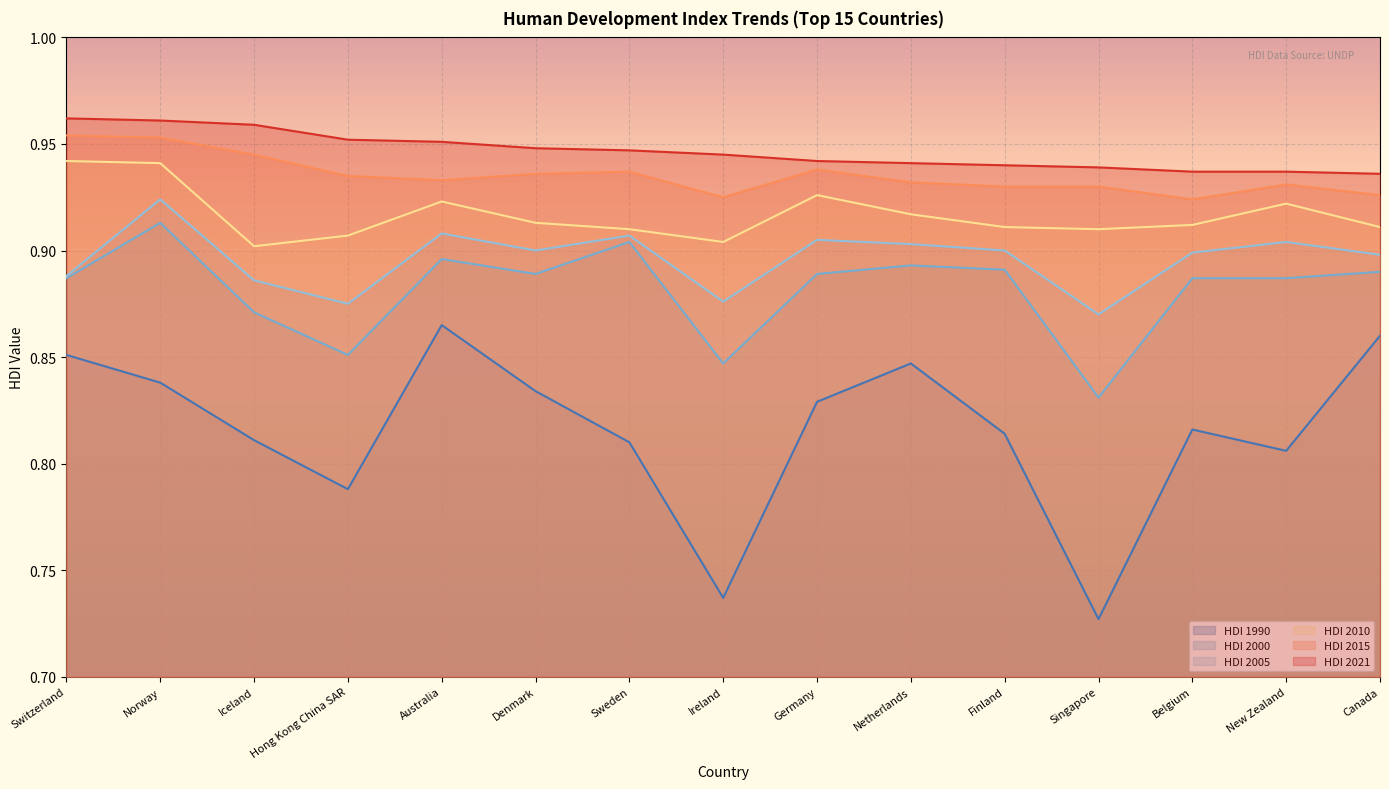

Between Ireland and Canada, which is larger?

Canada